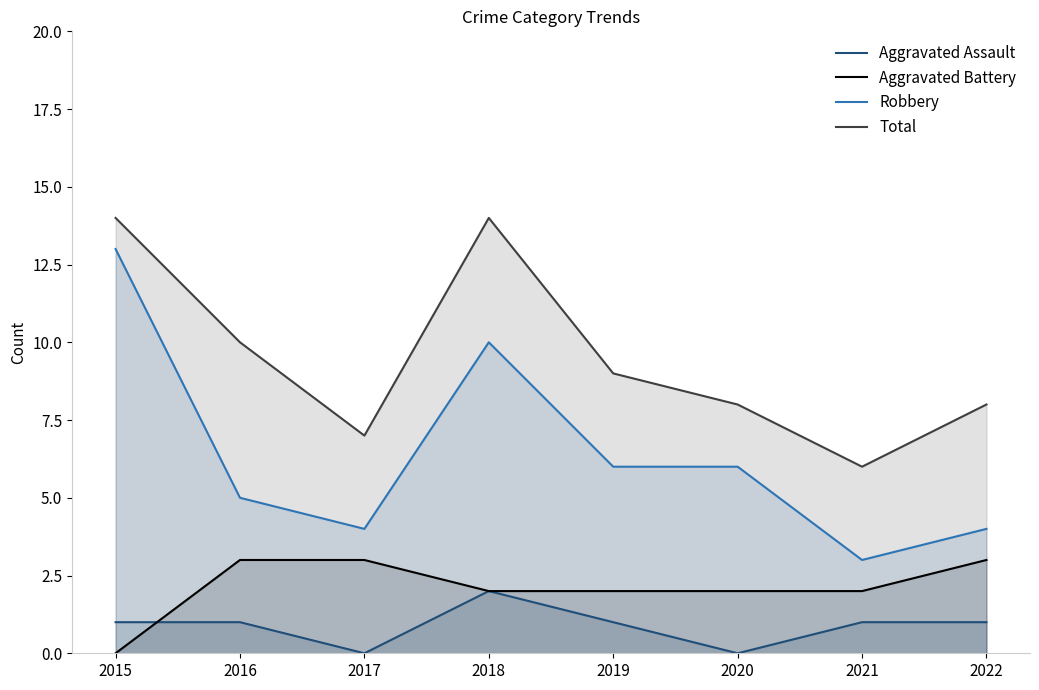

At which category is the sum across all series the highest?

2015